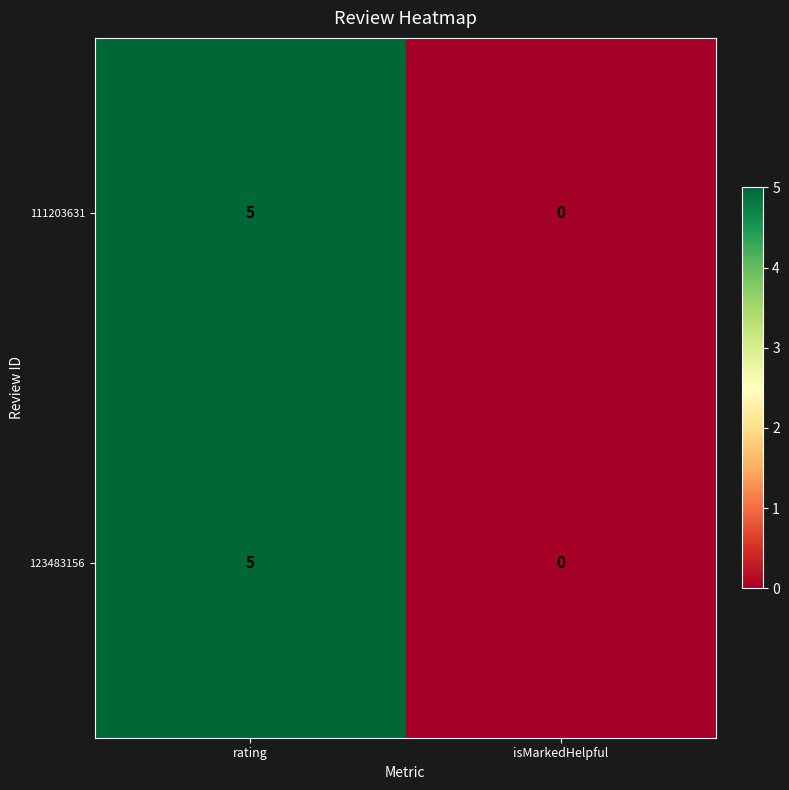

Reading left to right, transcribe all the data shown in this chart.

111203631: 5	0
123483156: 5	0